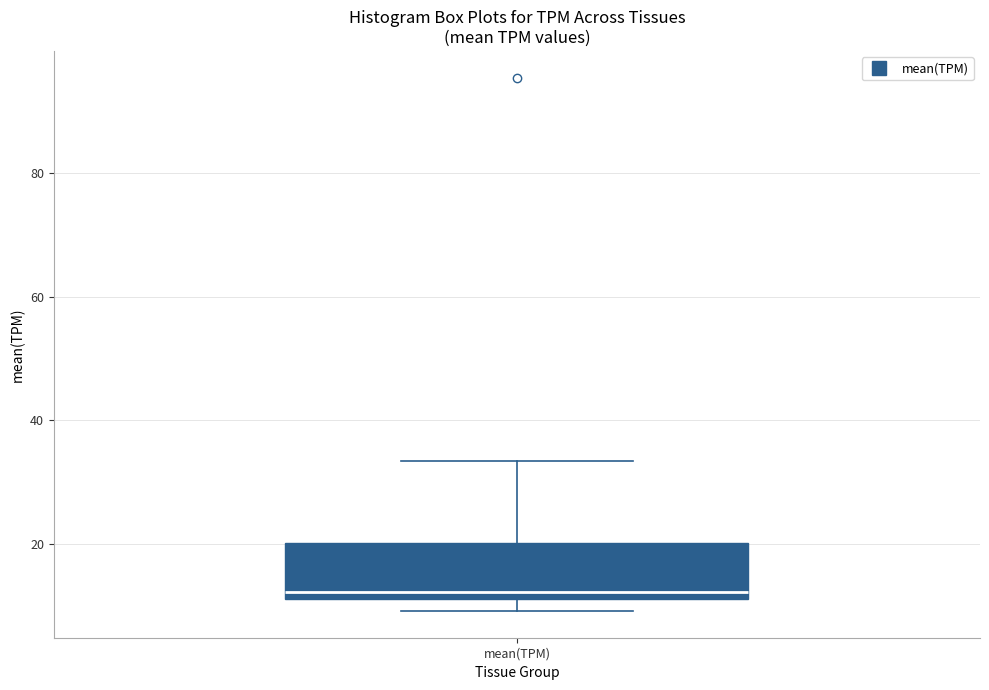

Transcribe this box plot: give where the median line is, the range the box spans, and where the two whiskers end, as read against the y-axis. The values are not printed on the chart, so give them approximately, as read against the axis.

median 12 (just above the box's lower edge), box 12 to 20, whiskers 10 to 34